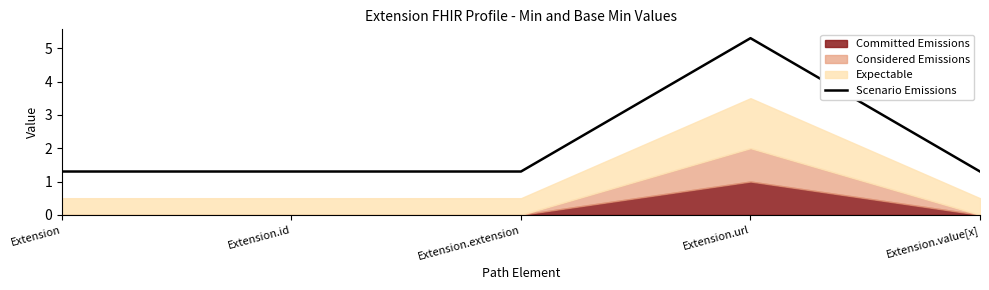

Rank the categories by value from lowest to highest.

Extension, Extension.id, Extension.extension, Extension.value[x], Extension.url